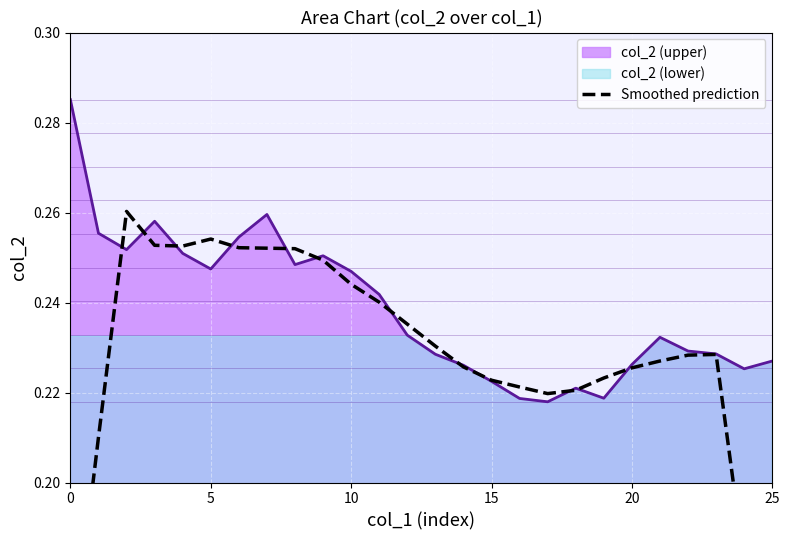

The chart shows a value of 0.2 at 17. True or false?

True